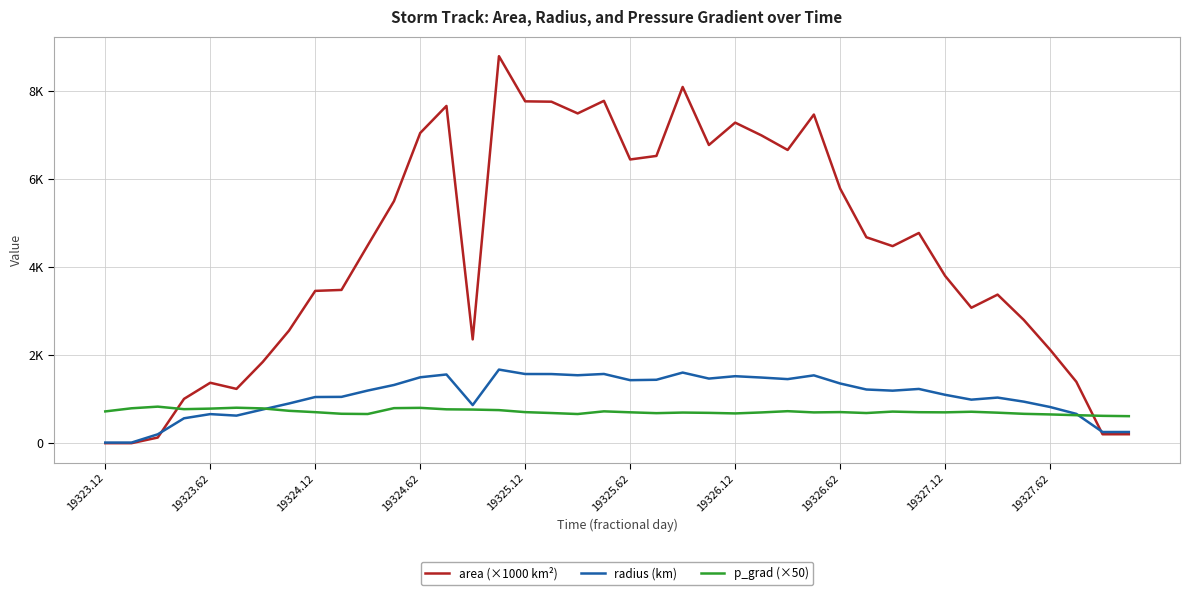

What are all the series names shown in the legend?

area (×1000 km²), radius (km), p_grad (×50)